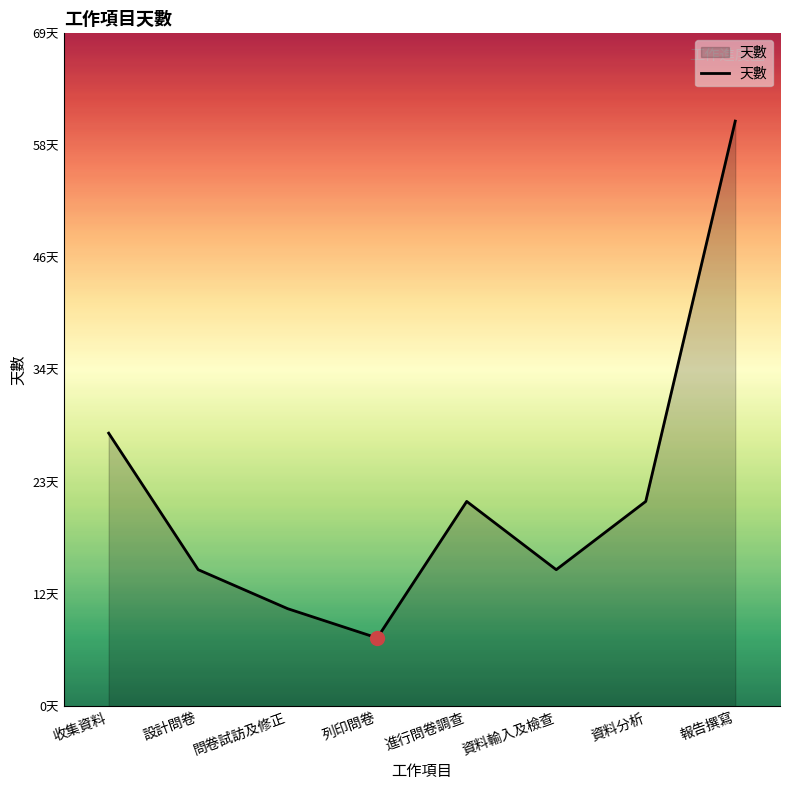

What is the ratio of the value at 設計問卷 to the value at 問卷試訪及修正?

1.4